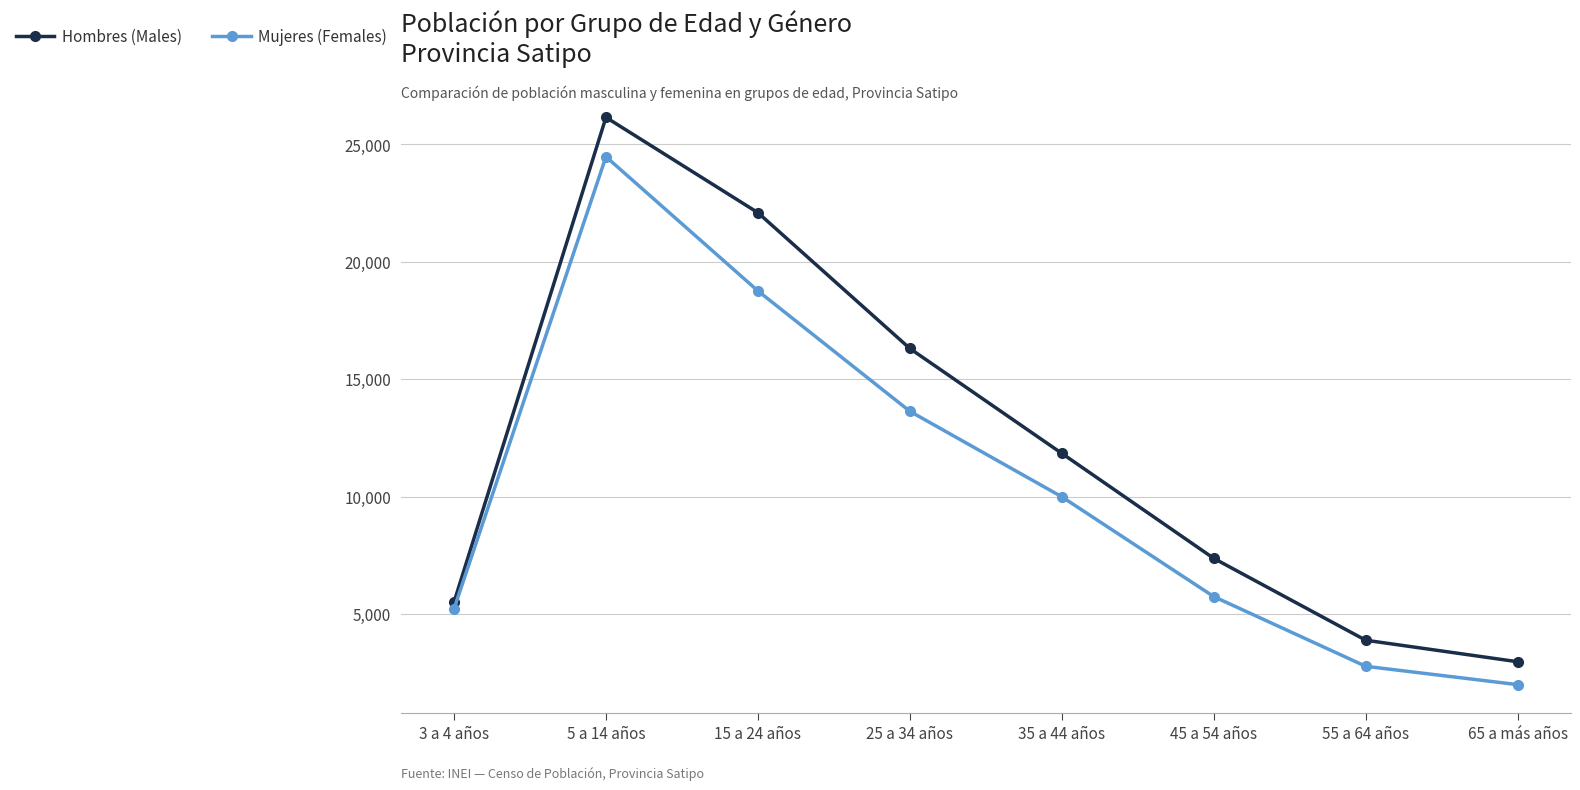

What is the difference between the second highest and second lowest values in the Mujeres (Females) series?

15985